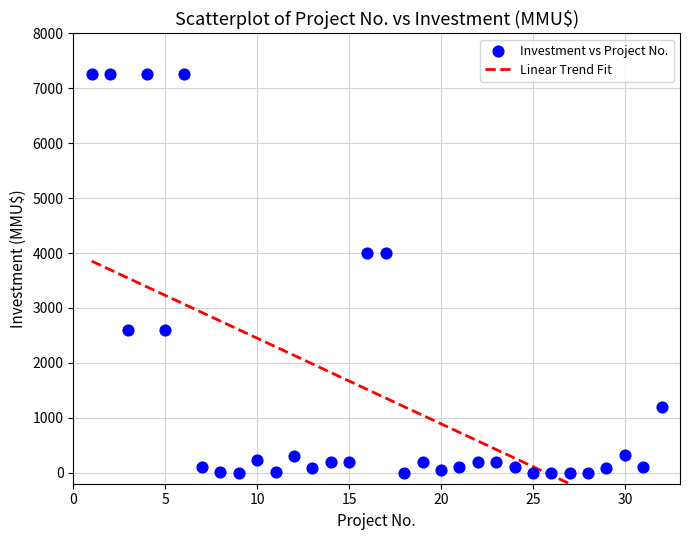

What is the range of X values (max minus min)?

31